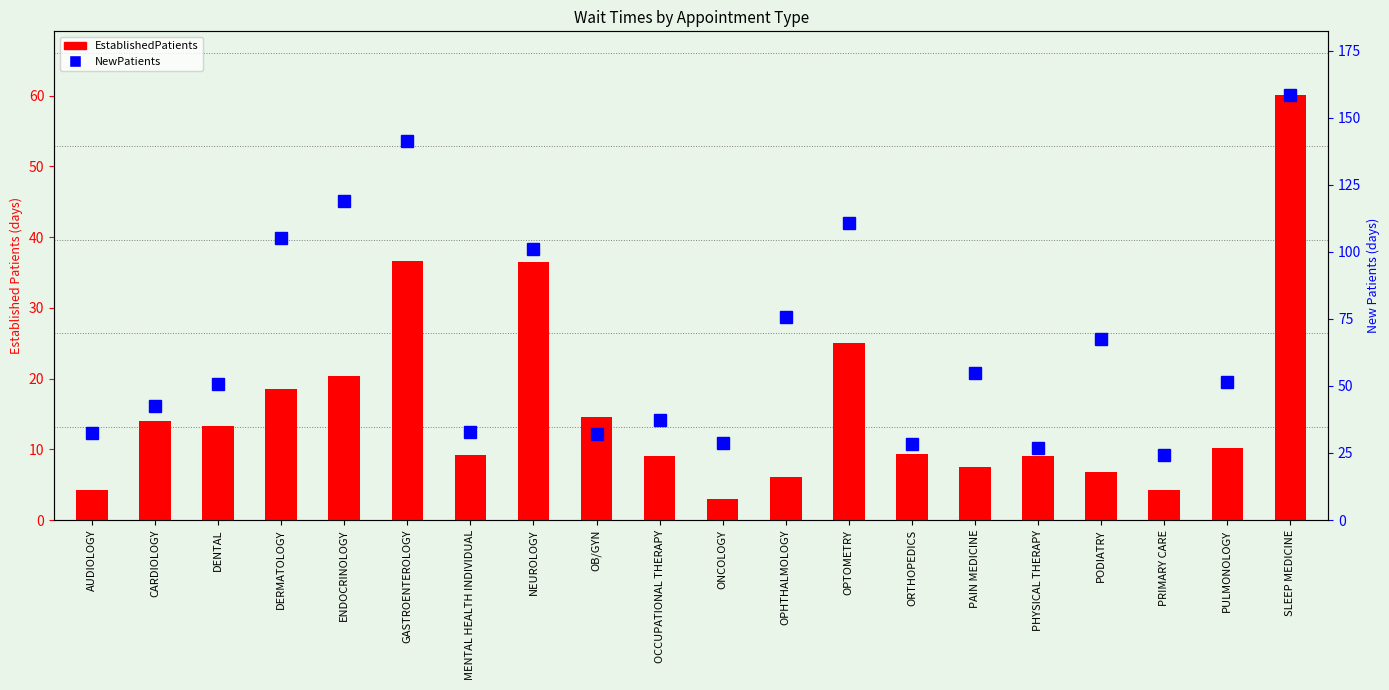

What is the greatest value displayed?

158.4